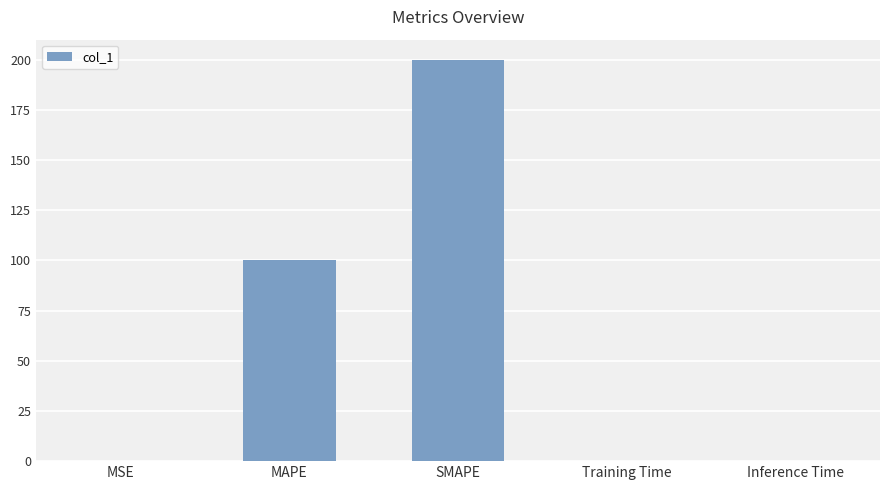

What is the average value?

60.1